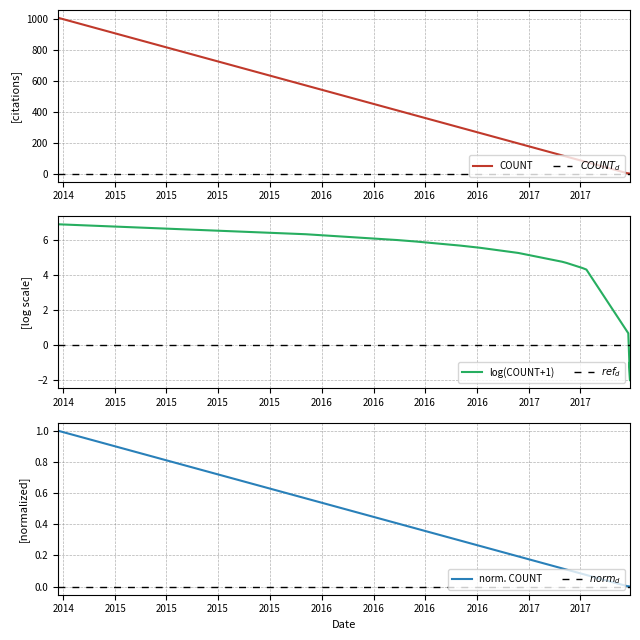

What is the ratio of the value at 2016-10-06 to the value at 2015-12-03?

0.5